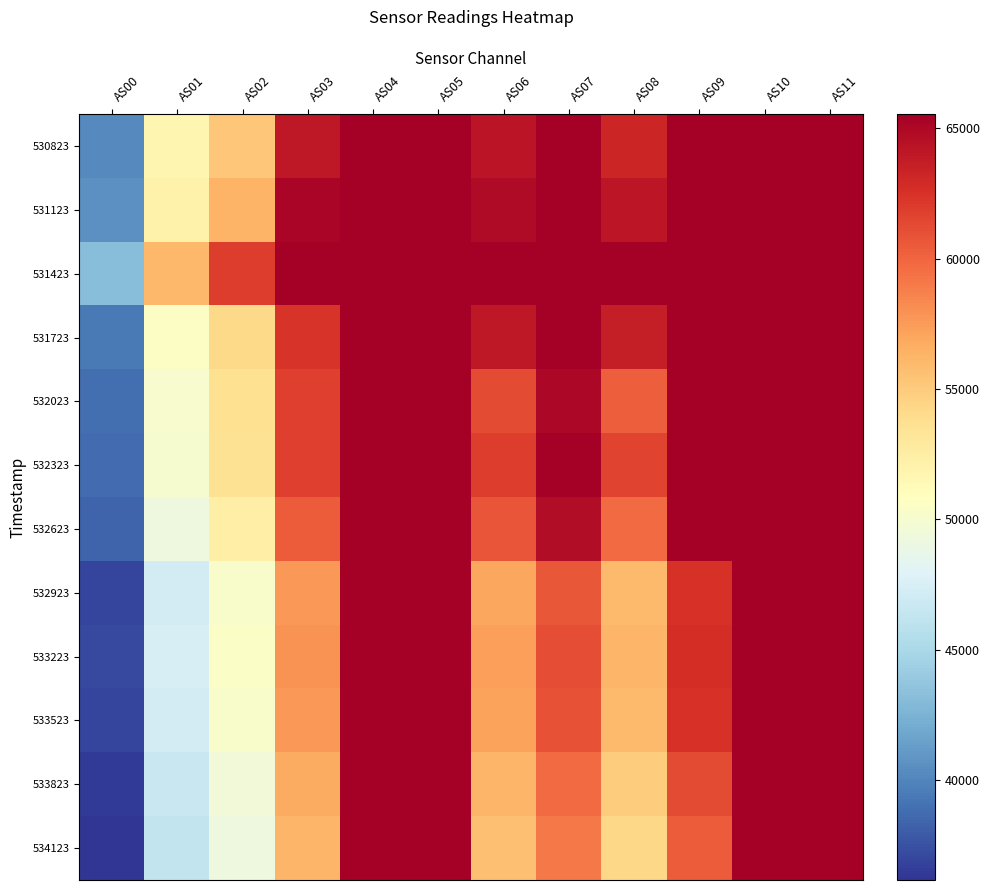

What is the total value across all series at AS11?

786420